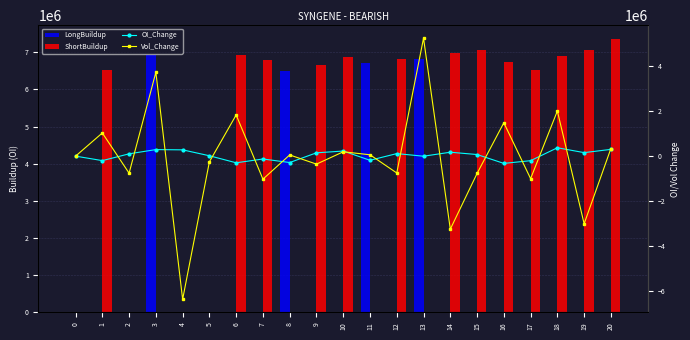

How many data points in LongBuildup are above 0?

4